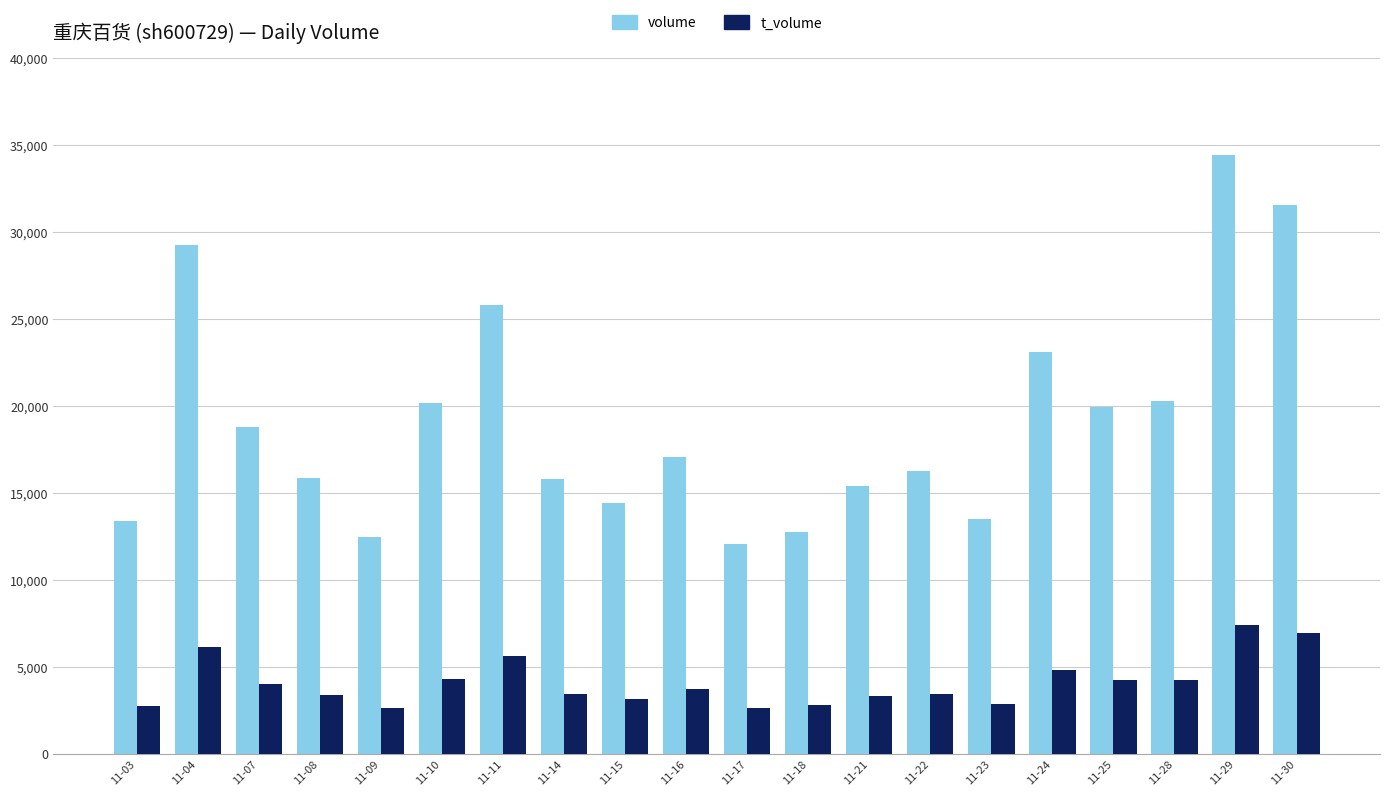

Rank the series by their average value, from highest to lowest.

volume, t_volume